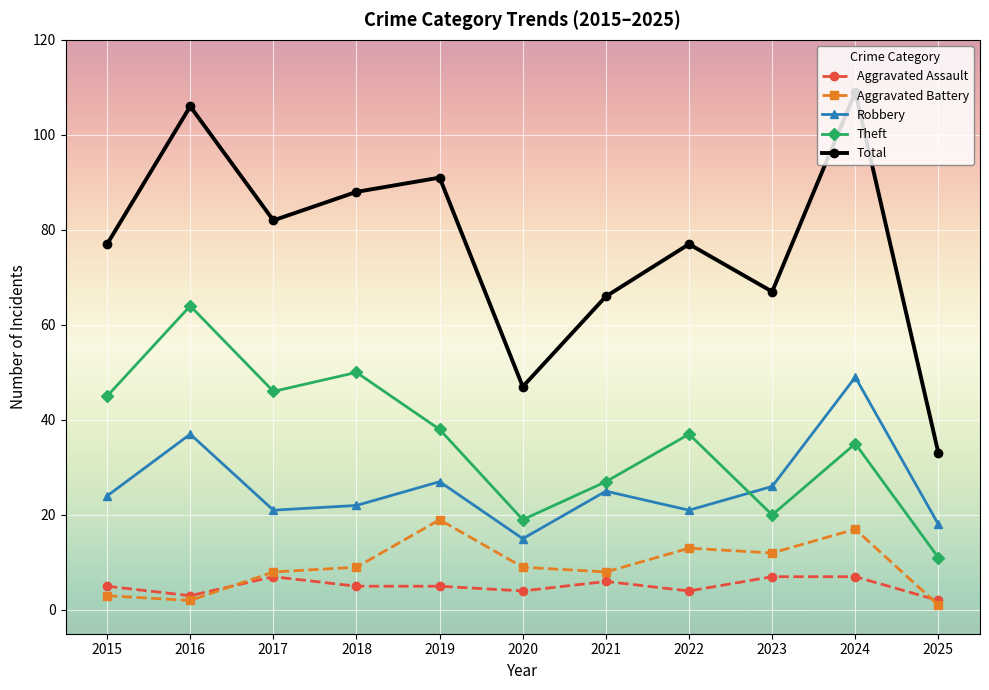

True or false: Aggravated Assault and Robbery intersect in this chart.

False